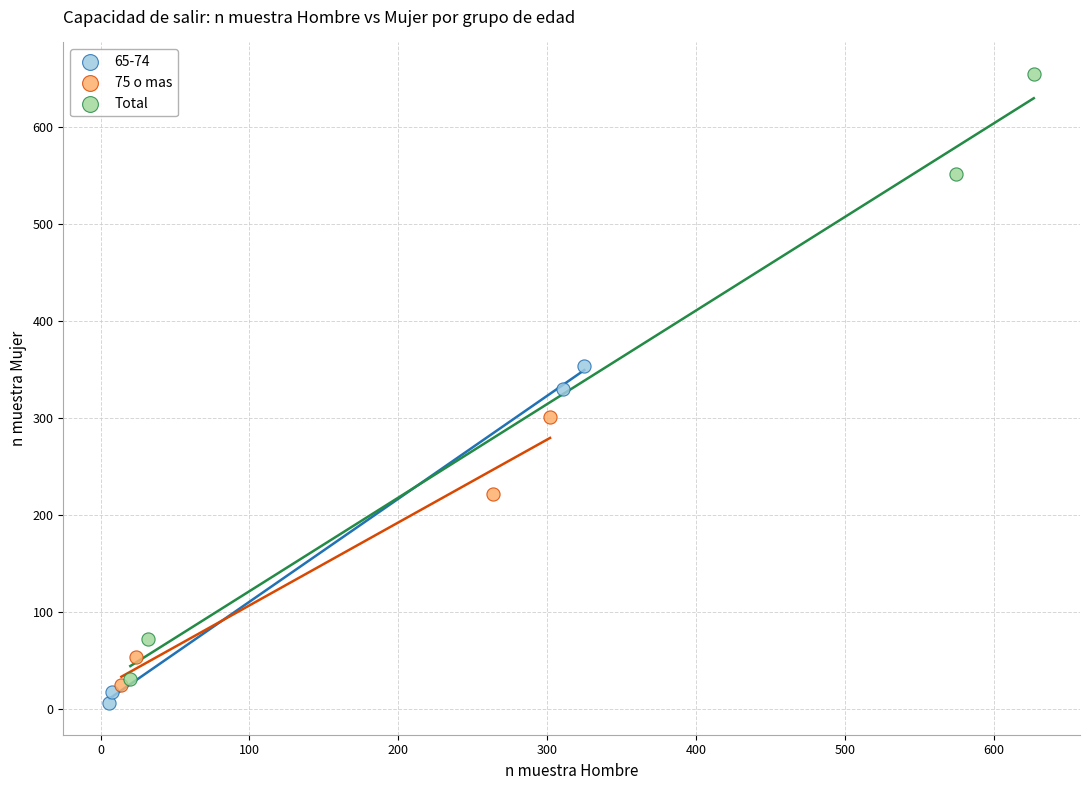

Which series has the largest Y range (max minus min)?

Total